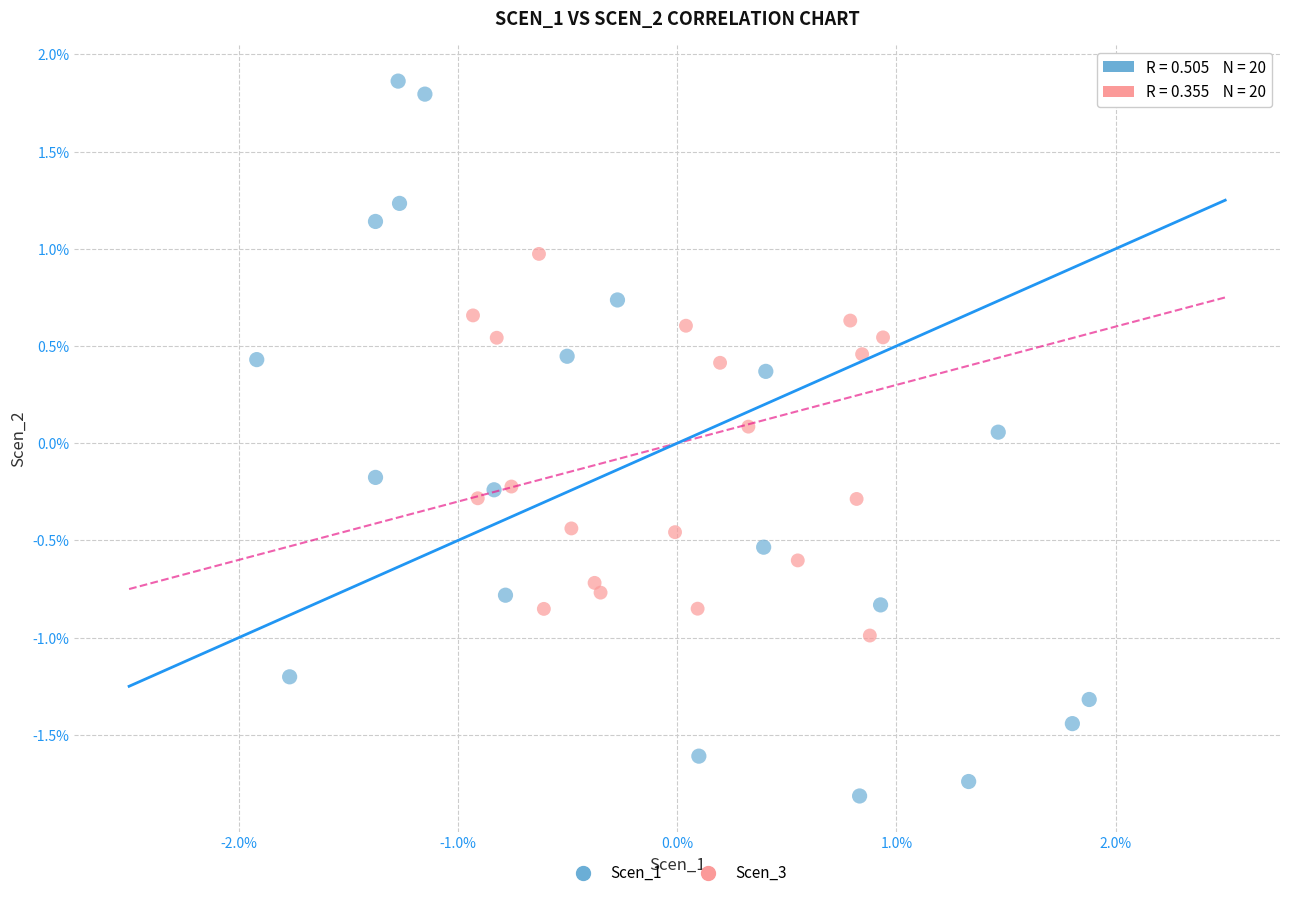

What are all the series names shown in the legend?

Scen_1, Scen_3